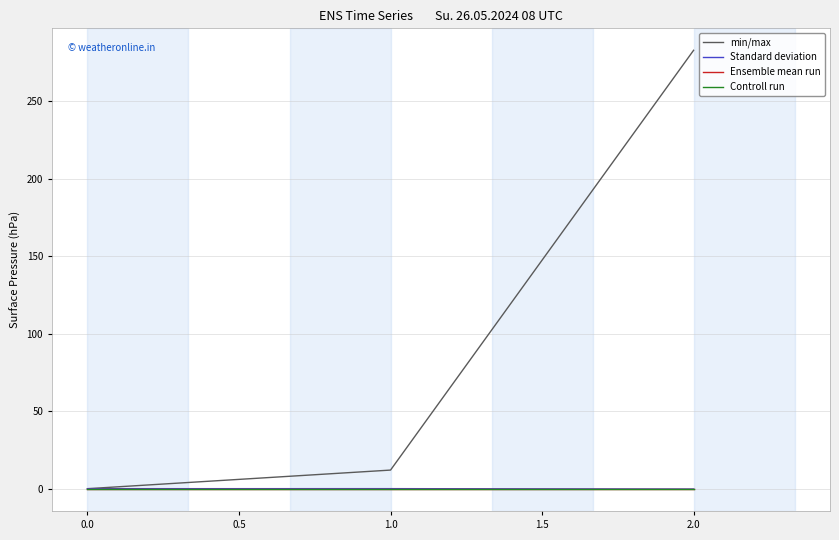

The Standard deviation series shows 0.0 at 0.0. True or false?

True